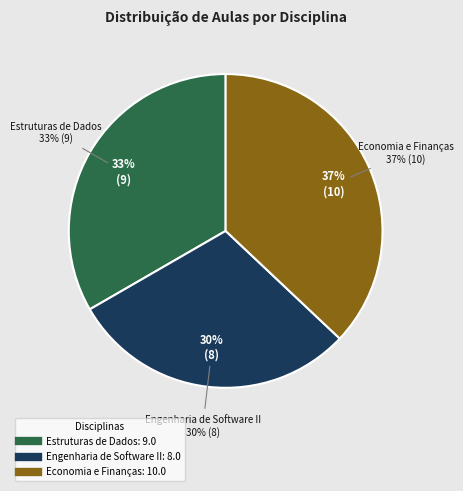

Is there a majority slice in this chart?

No